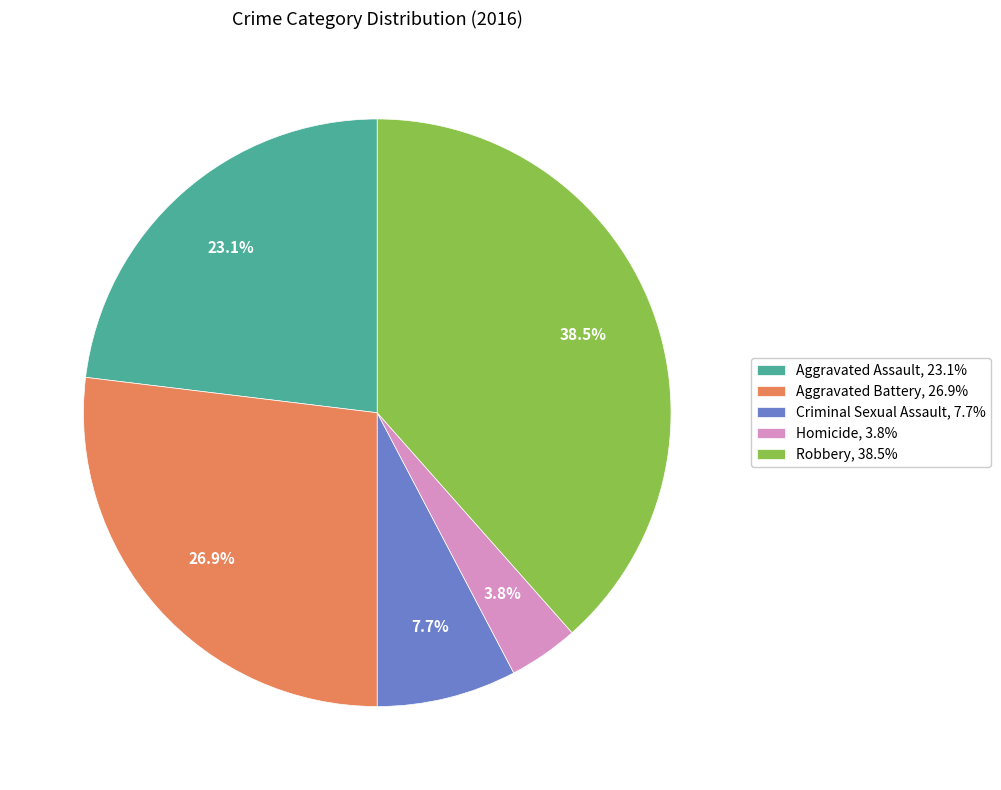

How many slices are in this pie chart?

5